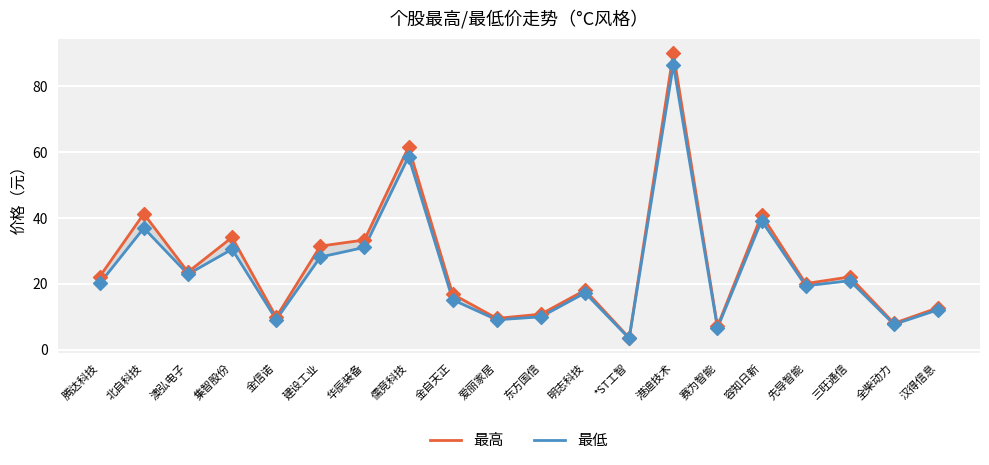

What is the total value across all series at 汉得信息?

24.9